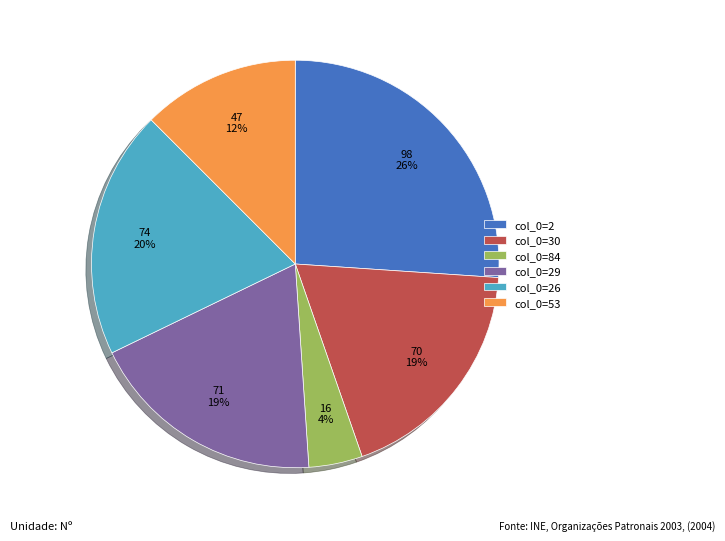

To the nearest percent, what is the difference between the col_0=29 and col_0=2 slice percentages?

7%